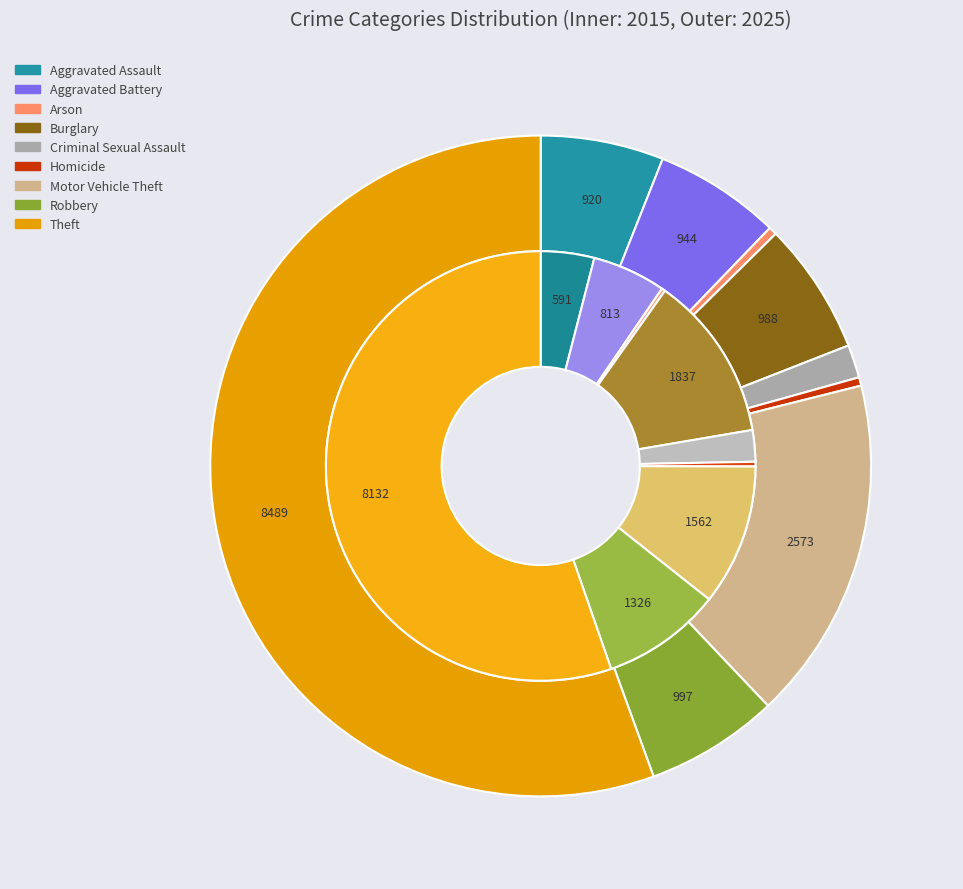

To the nearest percent, what is the average slice percentage?

11%